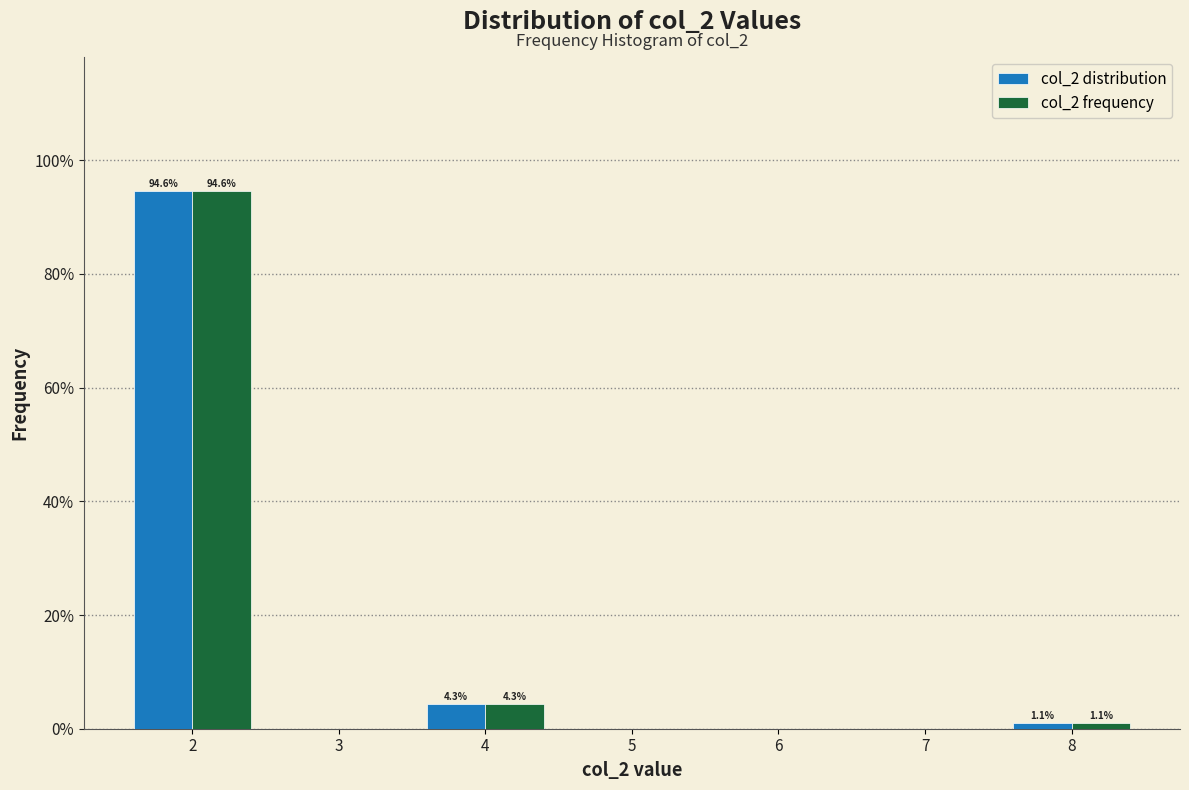

In the col_2 distribution series, which range on the x-axis has the tallest bar?

1.5 to 2.5